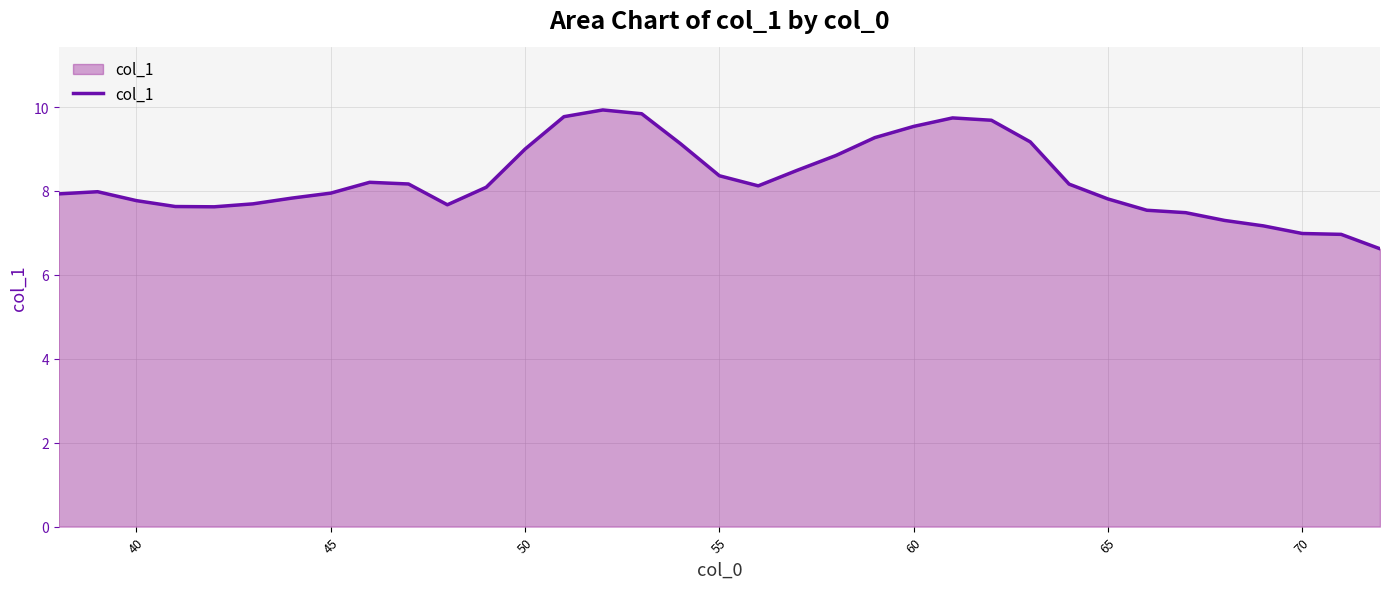

What is the greatest value displayed?

9.9